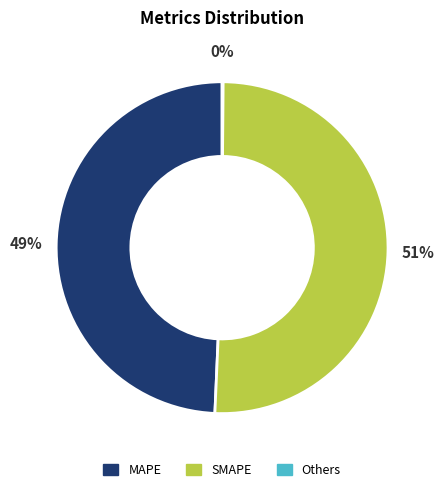

To the nearest percent, what is the average slice percentage?

33%